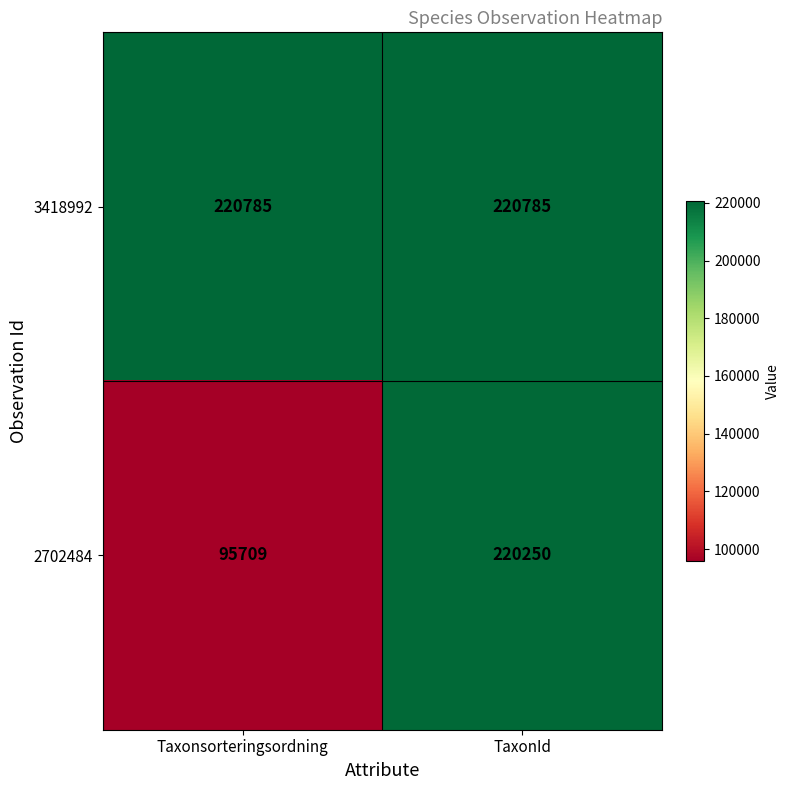

The value of 2702484 at Taxonsorteringsordning is 46258. True or false?

False